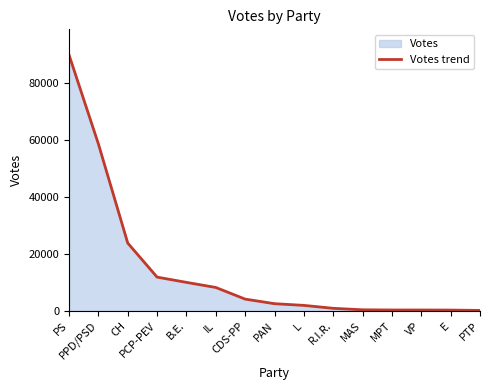

Where is the data nearest to the value 45016?

PPD/PSD